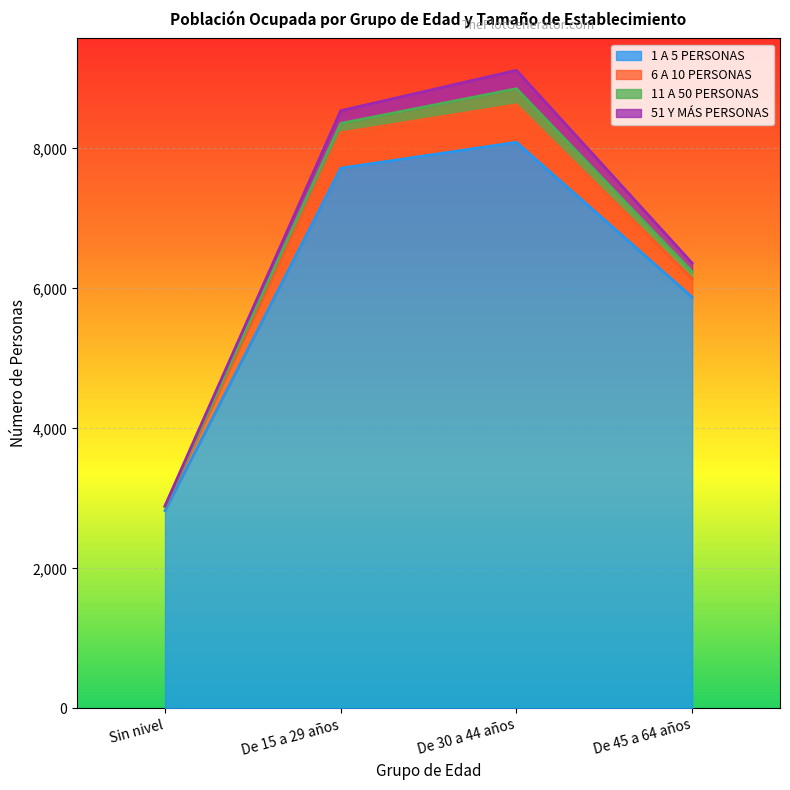

Does the chart have visible grid lines?

Yes